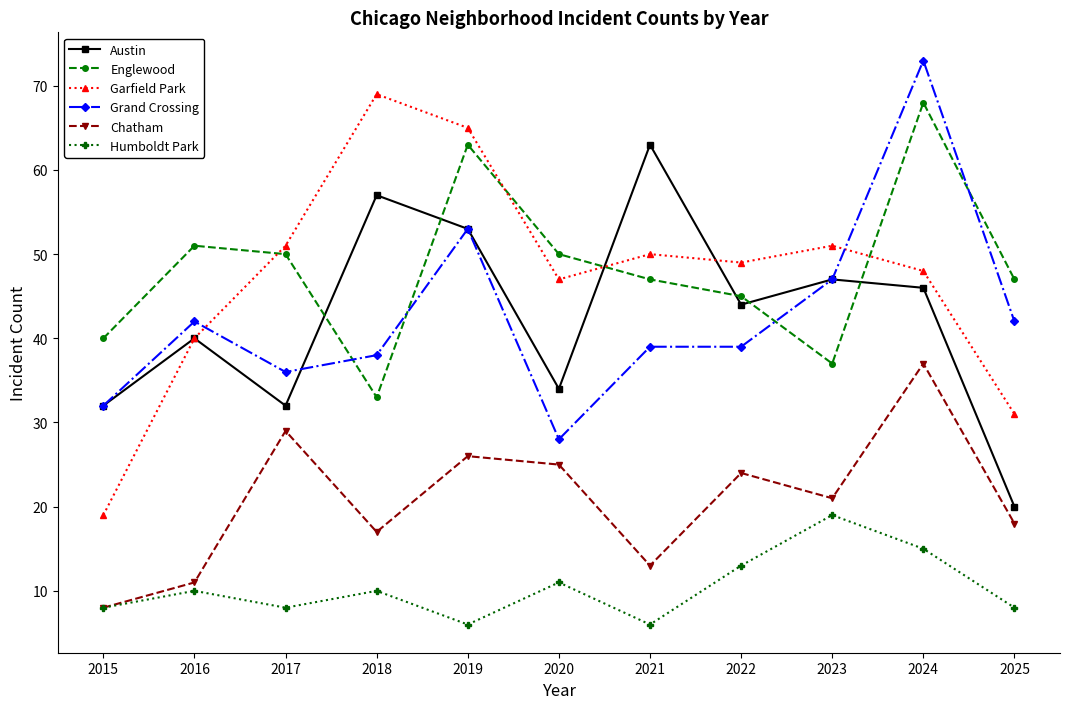

What is the difference between the second highest and minimum values in the Austin series?

37